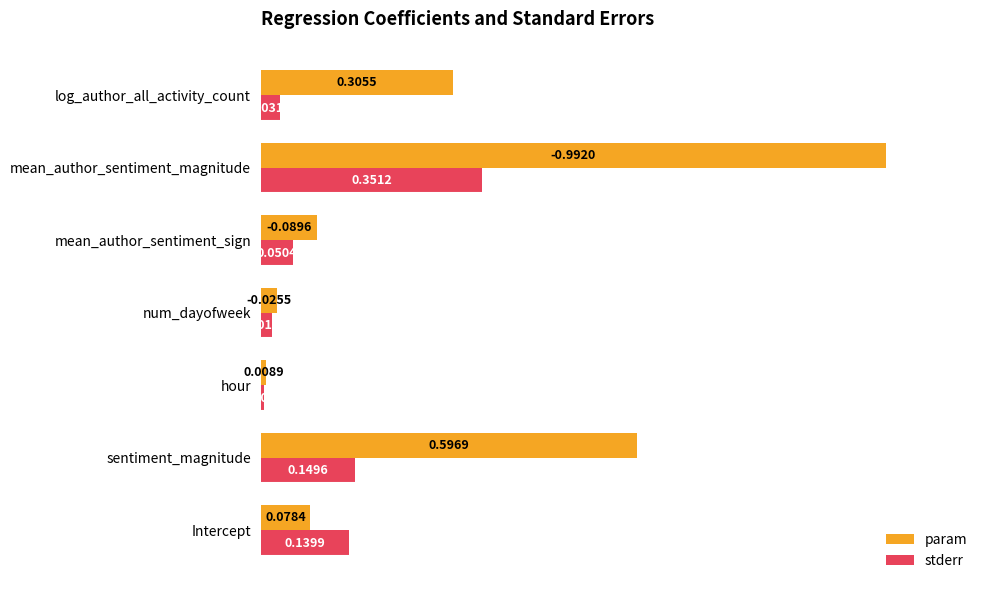

Rank the categories by param value from lowest to highest.

hour, num_dayofweek, Intercept, mean_author_sentiment_sign, log_author_all_activity_count, sentiment_magnitude, mean_author_sentiment_magnitude